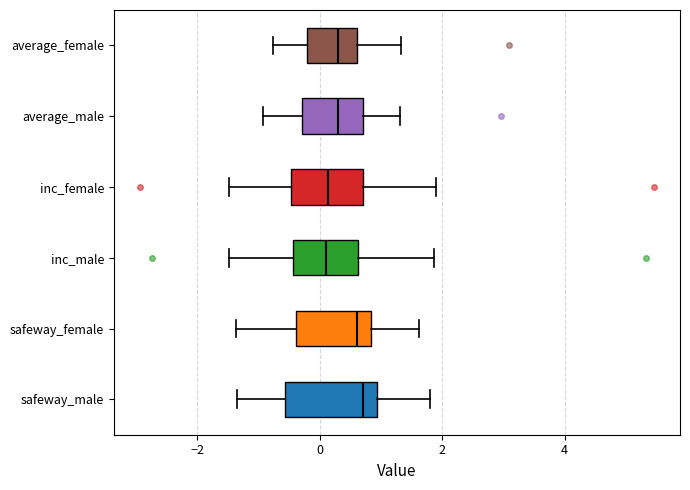

Reading bottom to top, transcribe this box plot: for each box, give where its median line is, the range the box spans, and where its two whiskers end, as read against the x-axis. The values are not printed on the chart, so give them approximately, as read against the axis.

safeway_male: median 0.8, box -0.6 to 1.0, whiskers -1.4 to 1.8
safeway_female: median 0.6, box -0.4 to 0.8, whiskers -1.4 to 1.6
inc_male: median 0.2, box -0.4 to 0.6, whiskers -1.4 to 1.8
inc_female: median 0.2, box -0.4 to 0.8, whiskers -1.4 to 1.8
average_male: median 0.2, box -0.2 to 0.8, whiskers -1.0 to 1.4
average_female: median 0.2, box -0.2 to 0.6, whiskers -0.8 to 1.4